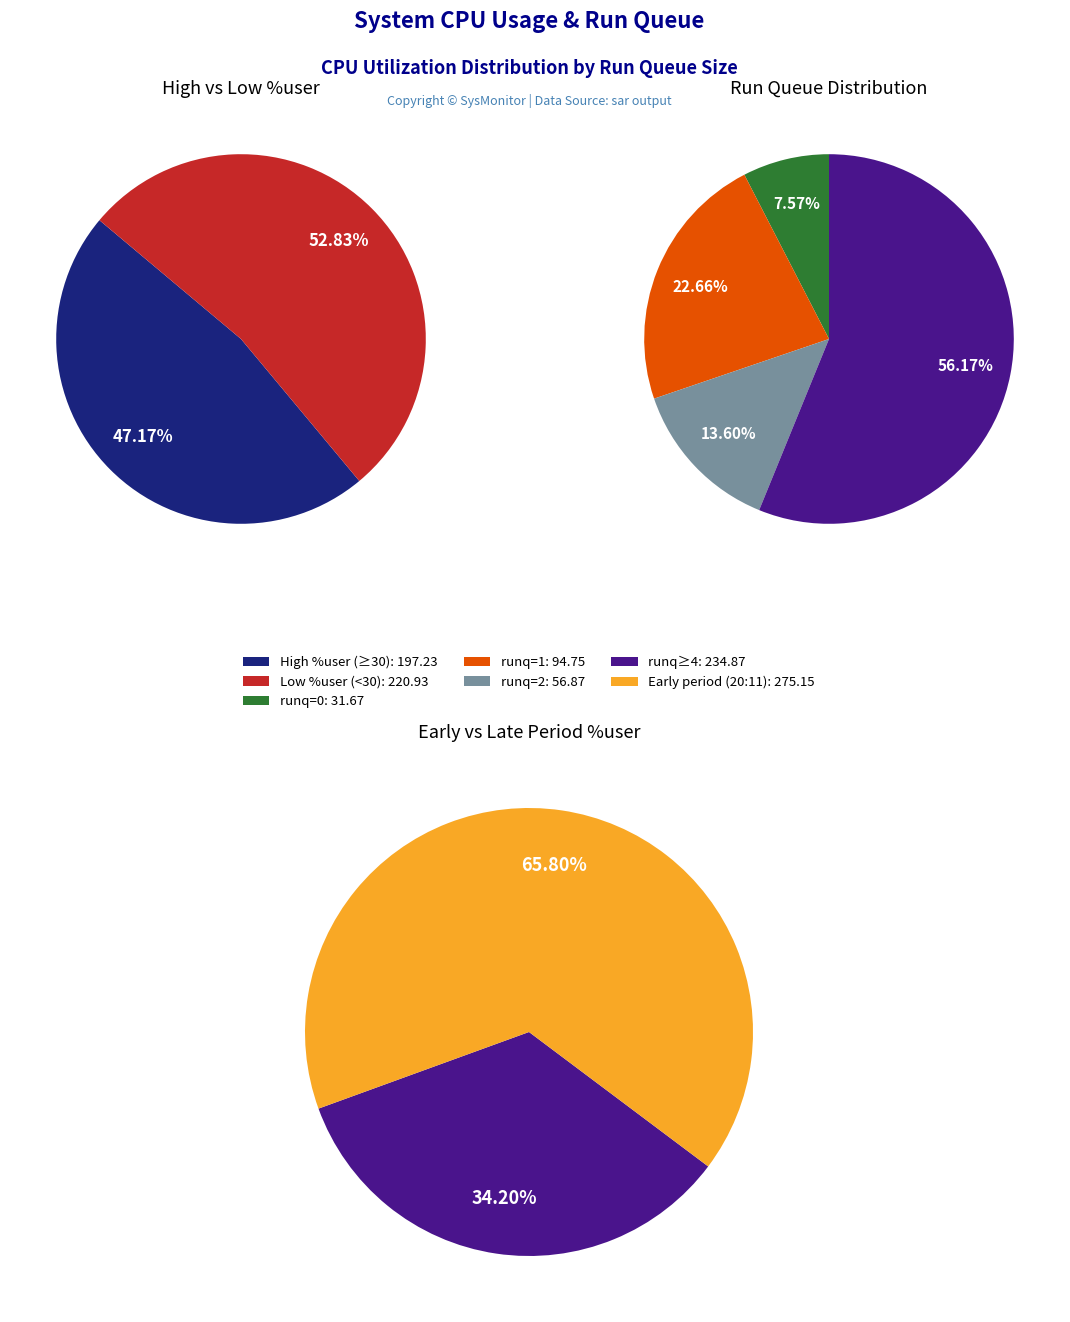

Do 1 and 2 together represent more than half of the pie?

No